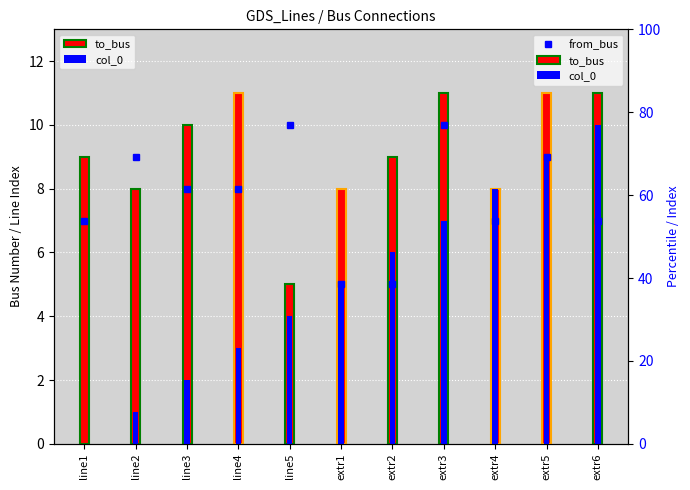

Is the value of from_bus at extr2 greater than the value of col_0 at extr1?

No